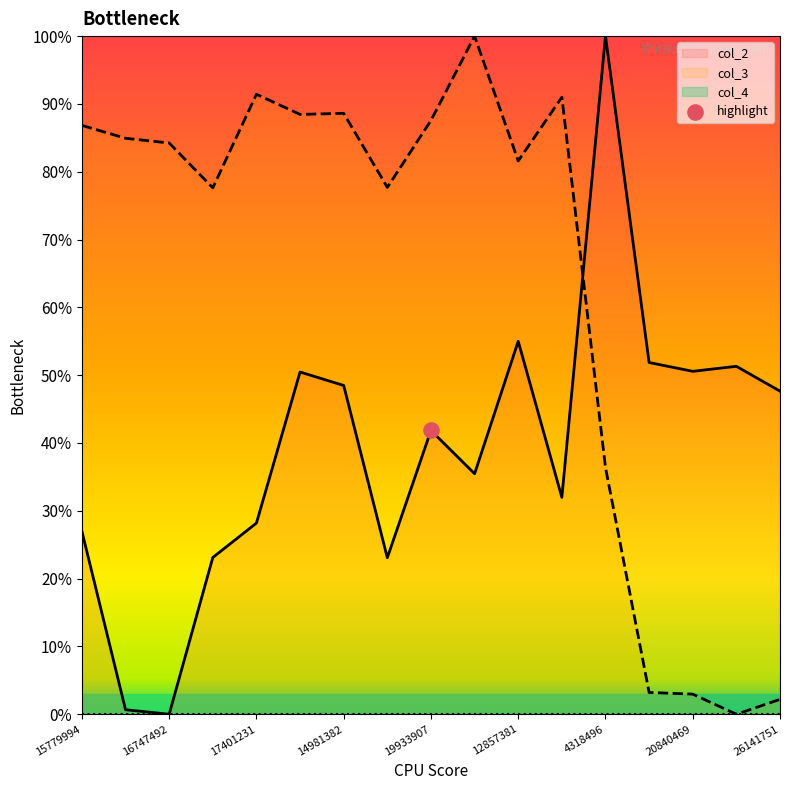

Which series contains the lowest Y value?

col_2